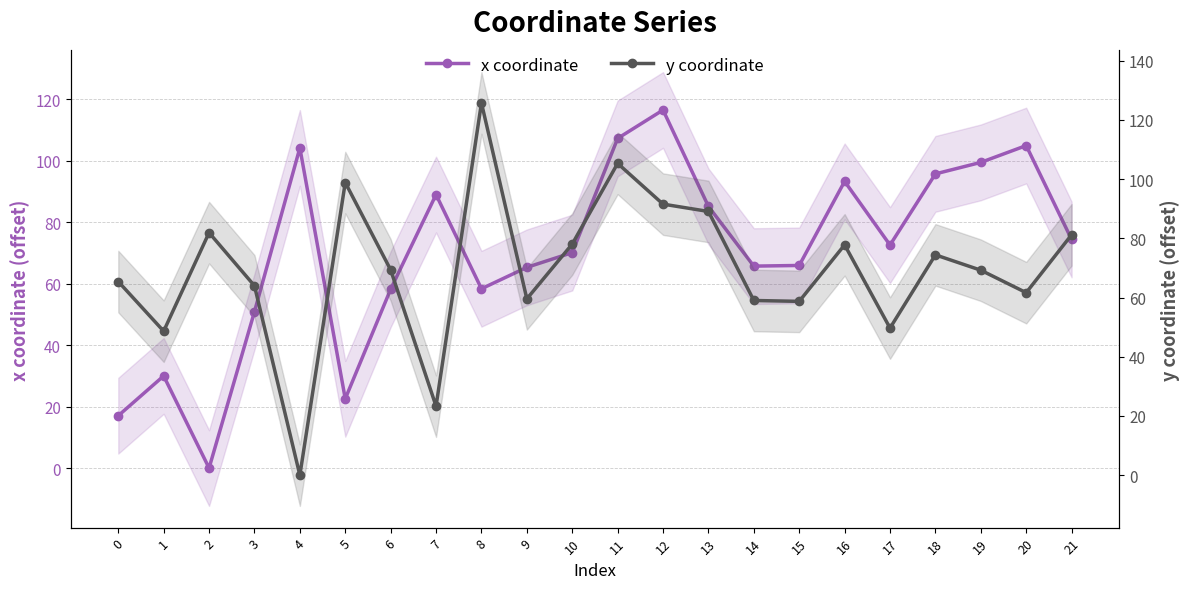

What is the sum of the x coordinate values at 0 and 20?

122.0